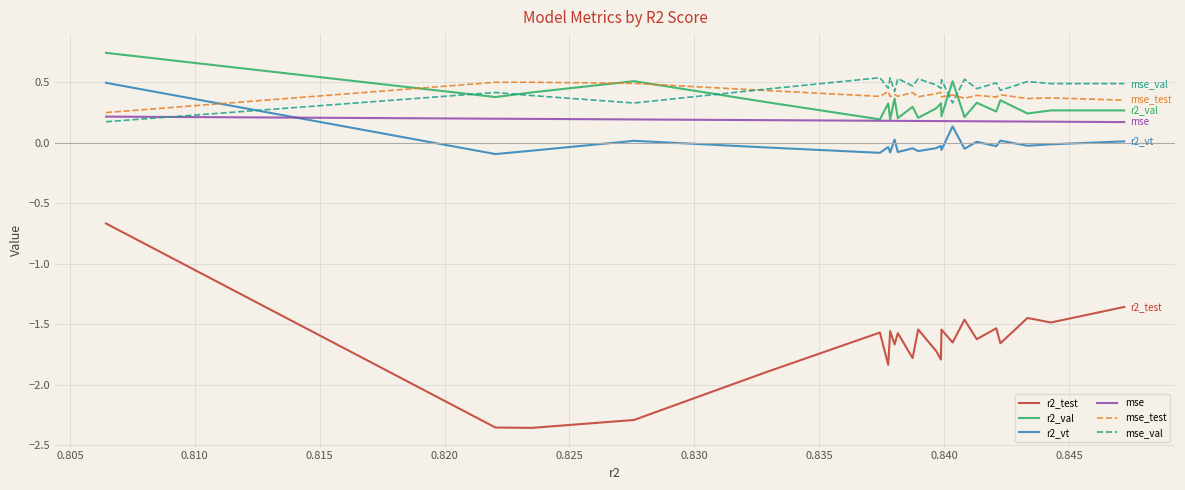

True or false: r2_vt and mse cross at least once.

True